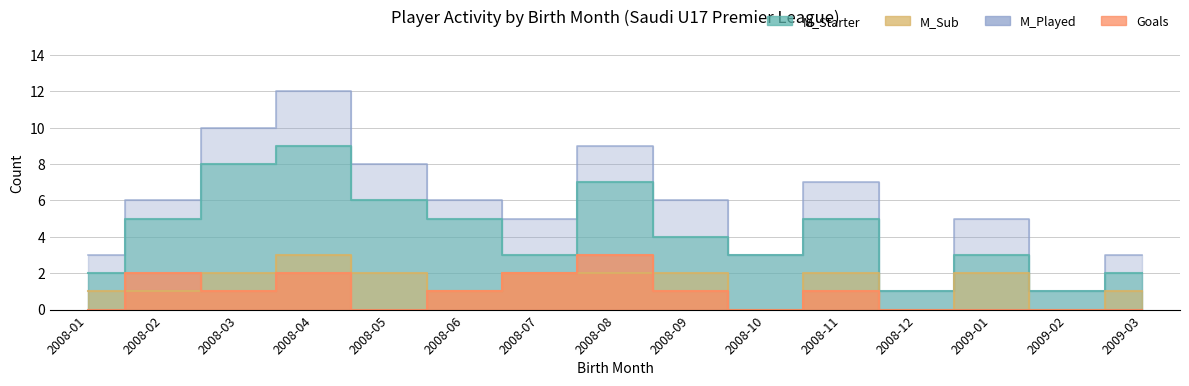

What are all the series names shown in the legend?

M_Starter, M_Sub, M_Played, Goals